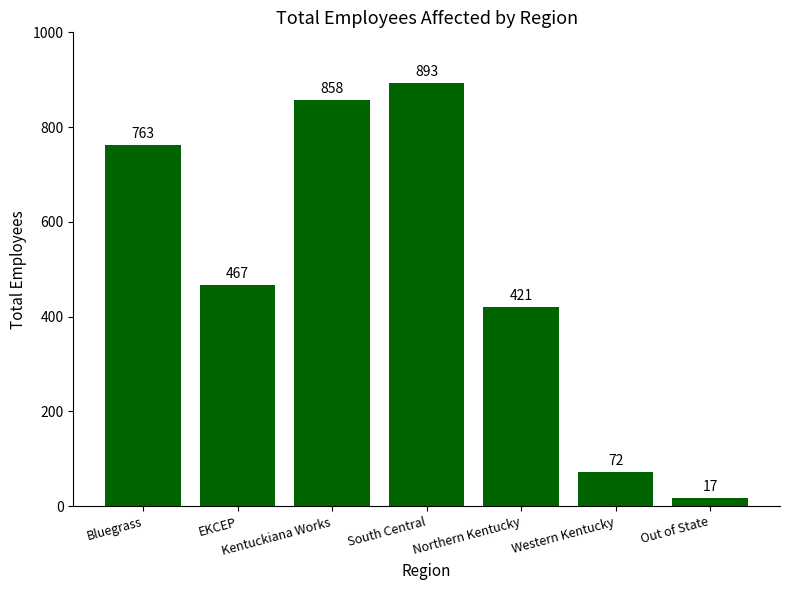

How many series are shown in this chart?

1